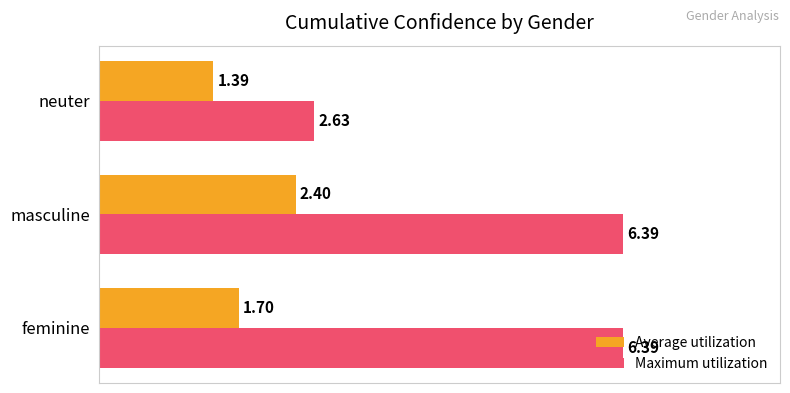

List the series in order of their overall mean, highest first.

Maximum utilization, Average utilization